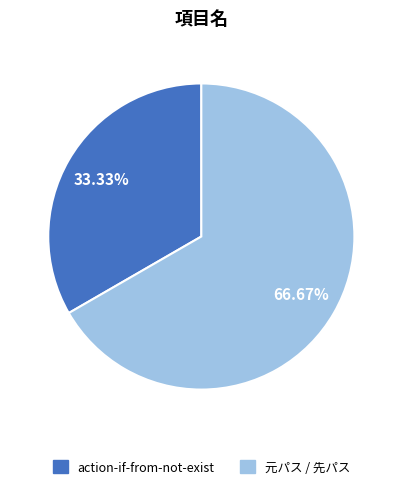

Approximately how many times larger is the value at 元パス / 先パス compared to action-if-from-not-exist?

2.0